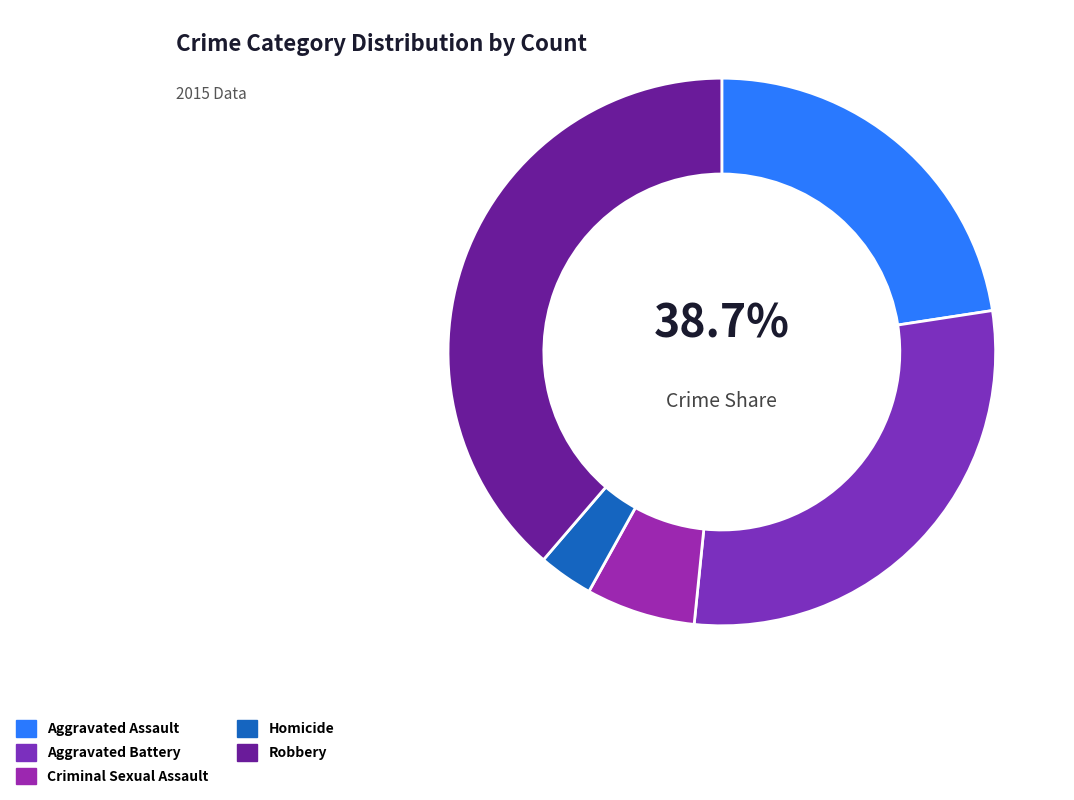

Rank the categories by value from highest to lowest.

Robbery, Aggravated Battery, Aggravated Assault, Criminal Sexual Assault, Homicide